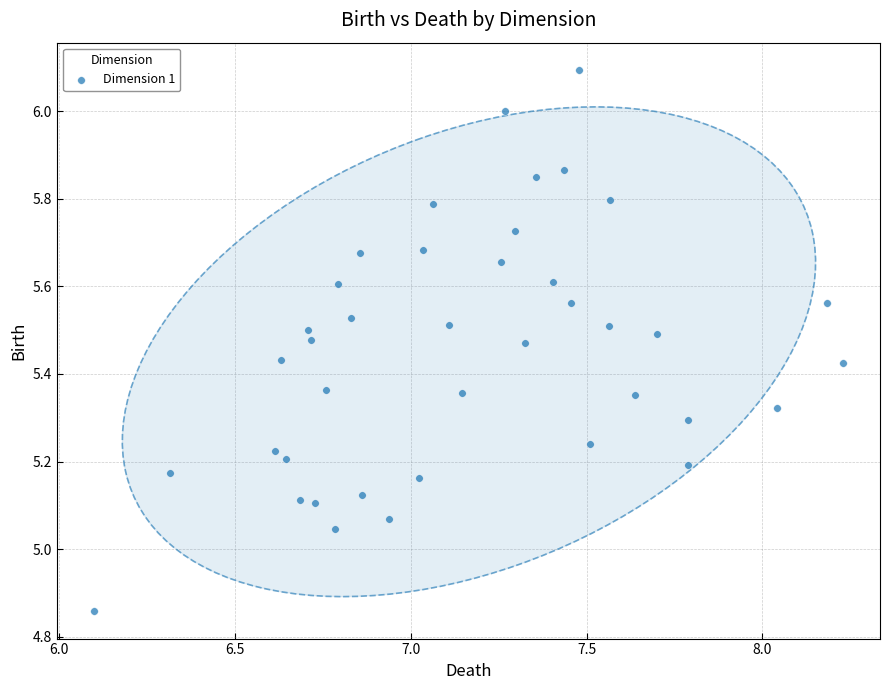

What is the range of Y values (max minus min)?

1.2